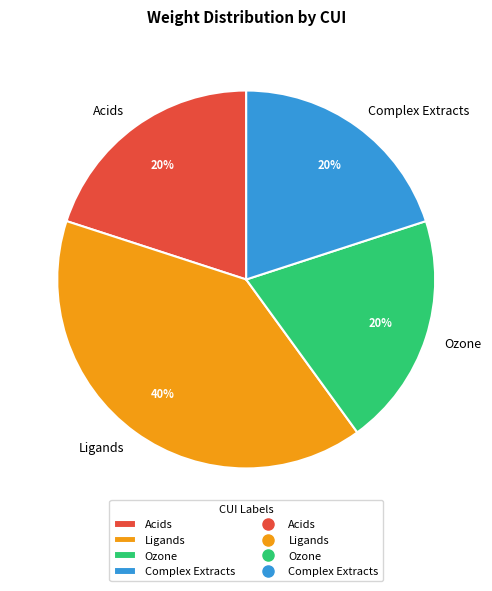

What percentage is the Ozone slice, to the nearest percent?

20%